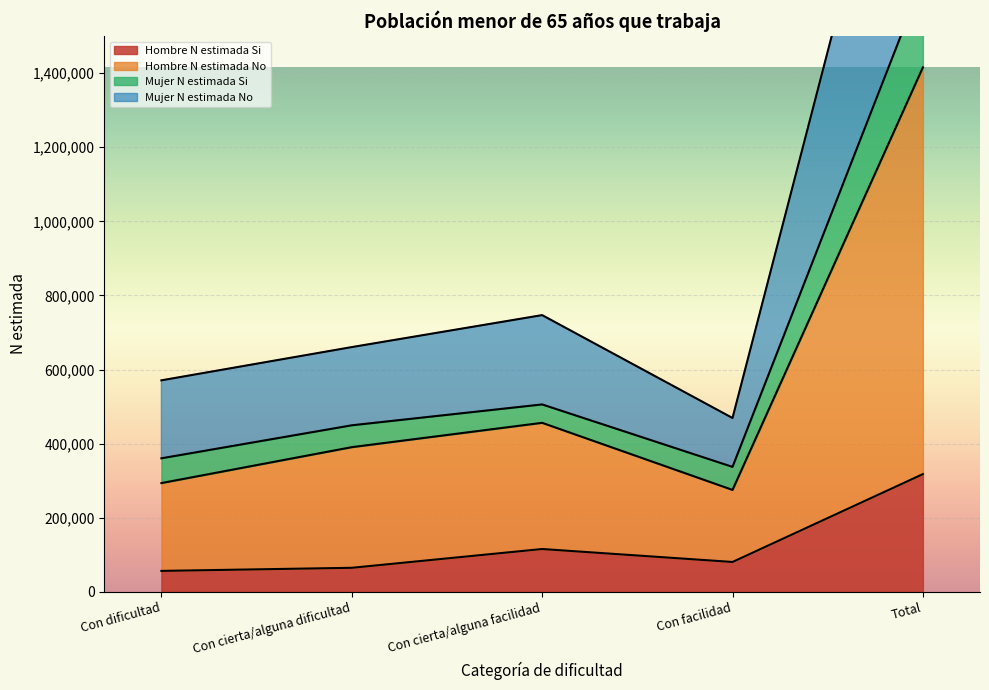

What is the total value across all series at Total?

5833479